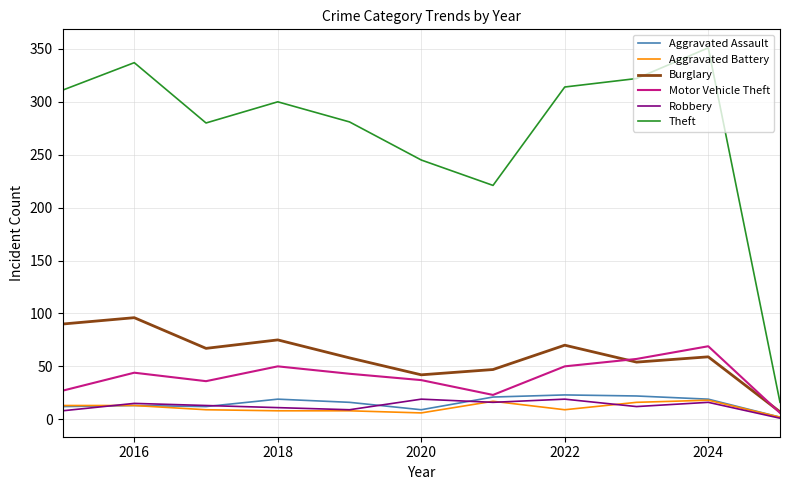

What is the greatest value displayed?

351